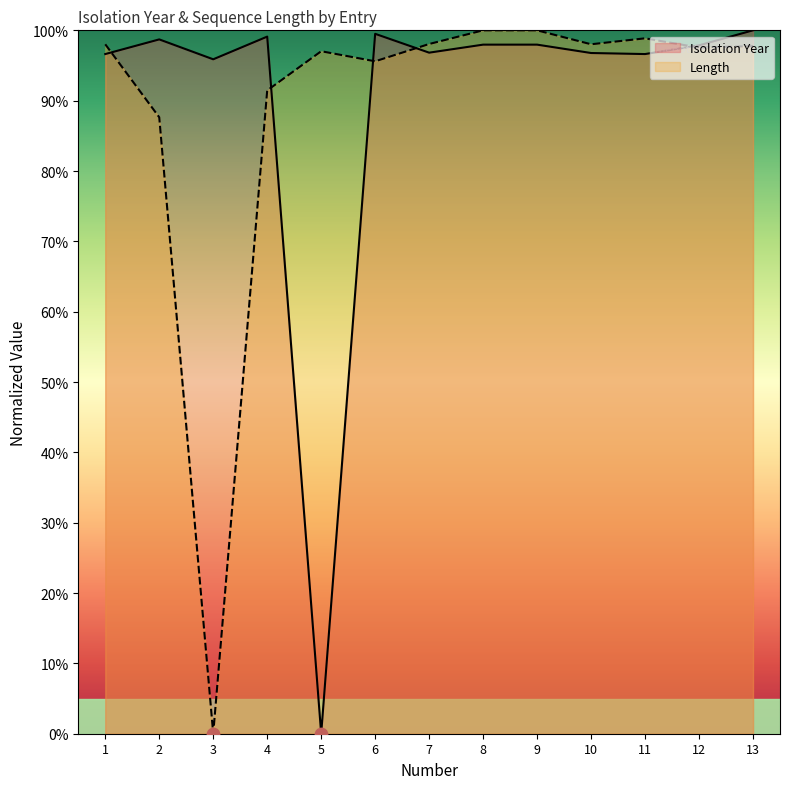

Which series contains the highest Y value?

Length